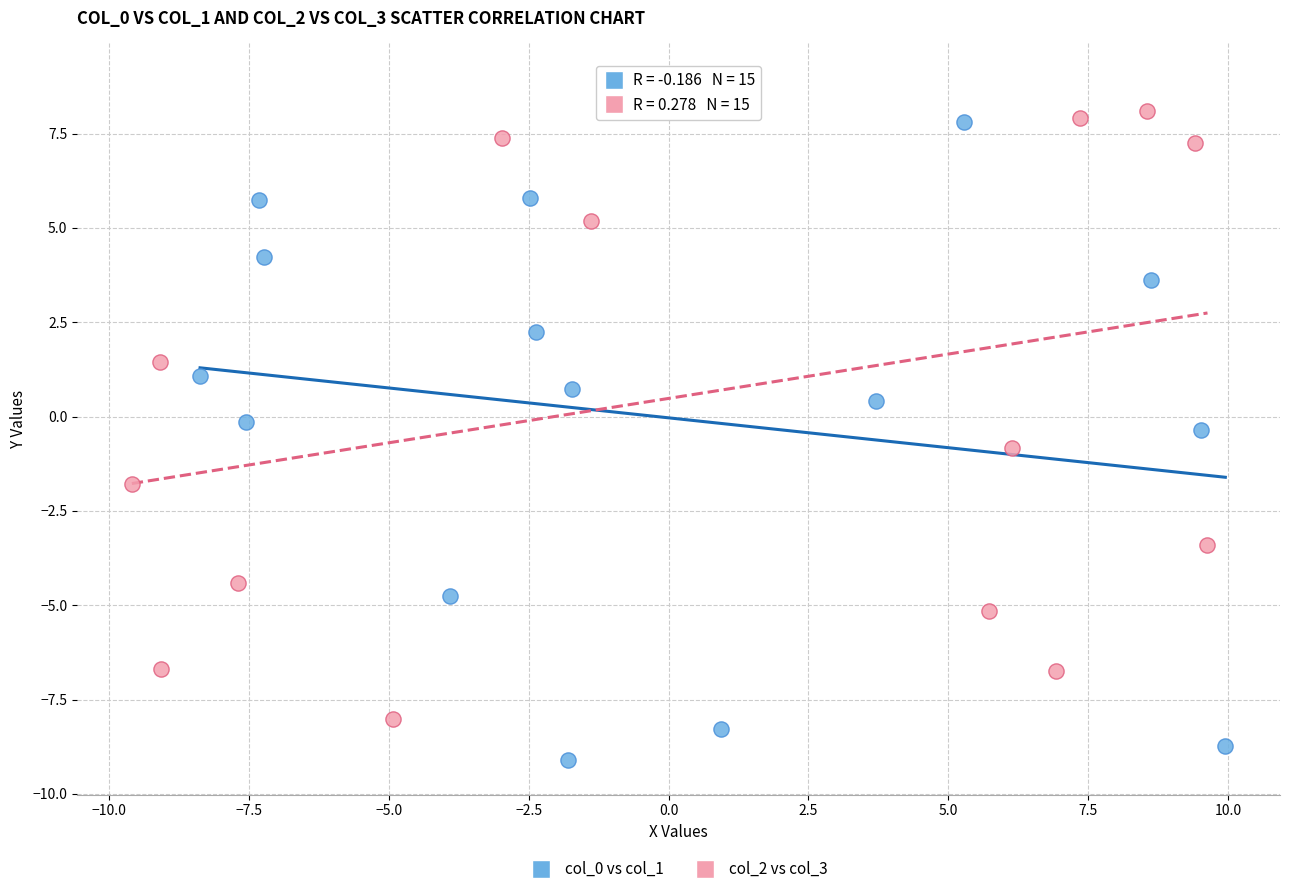

Which series contains the lowest Y value?

col_0 vs col_1